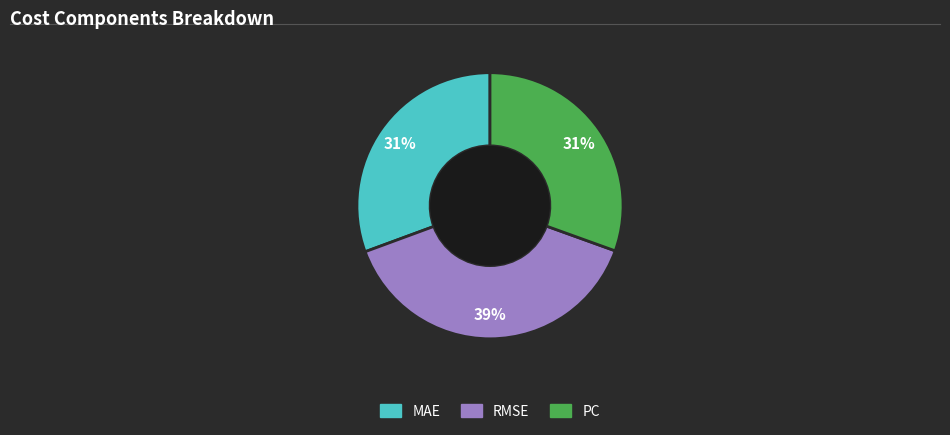

The RMSE slice represents 30% of the pie. True or false?

False